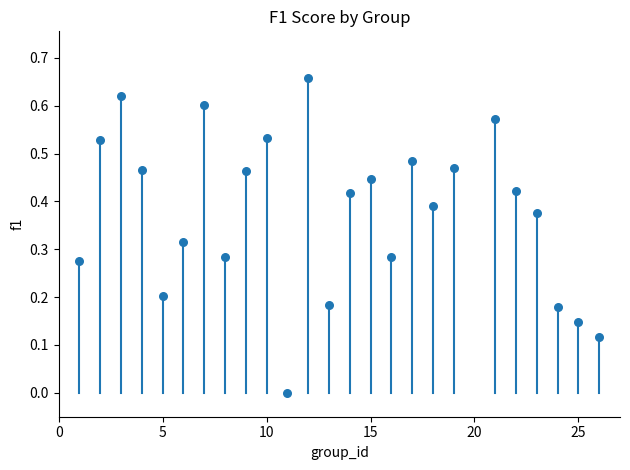

What is the range of X values (max minus min)?

25.0